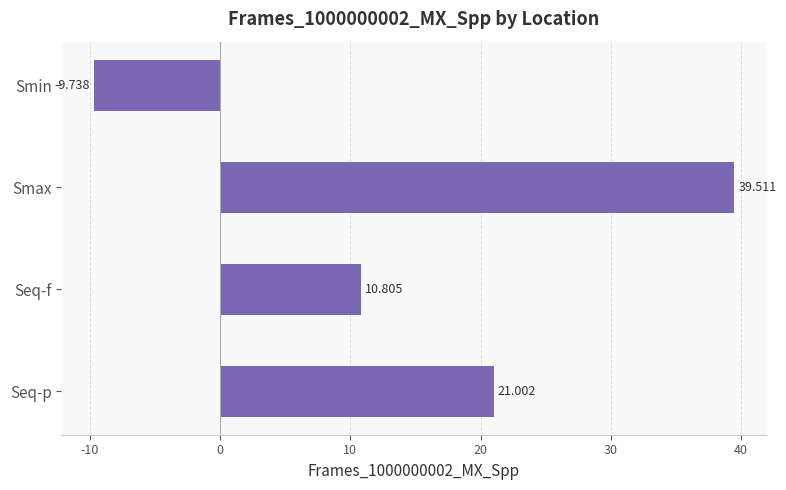

At which category does the chart reach its minimum across all series?

Smin